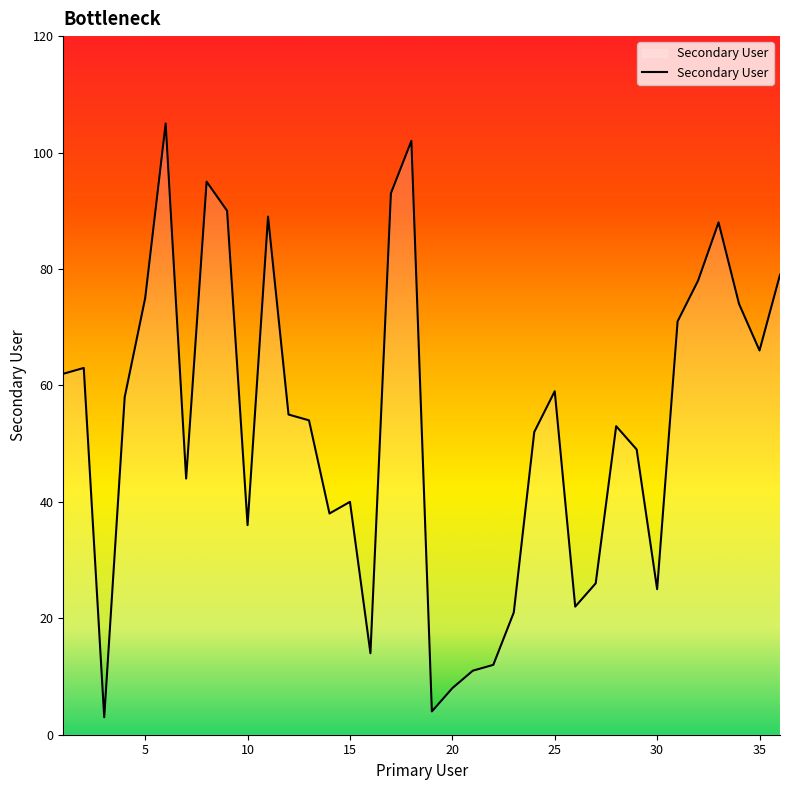

What is the greatest value displayed?

105